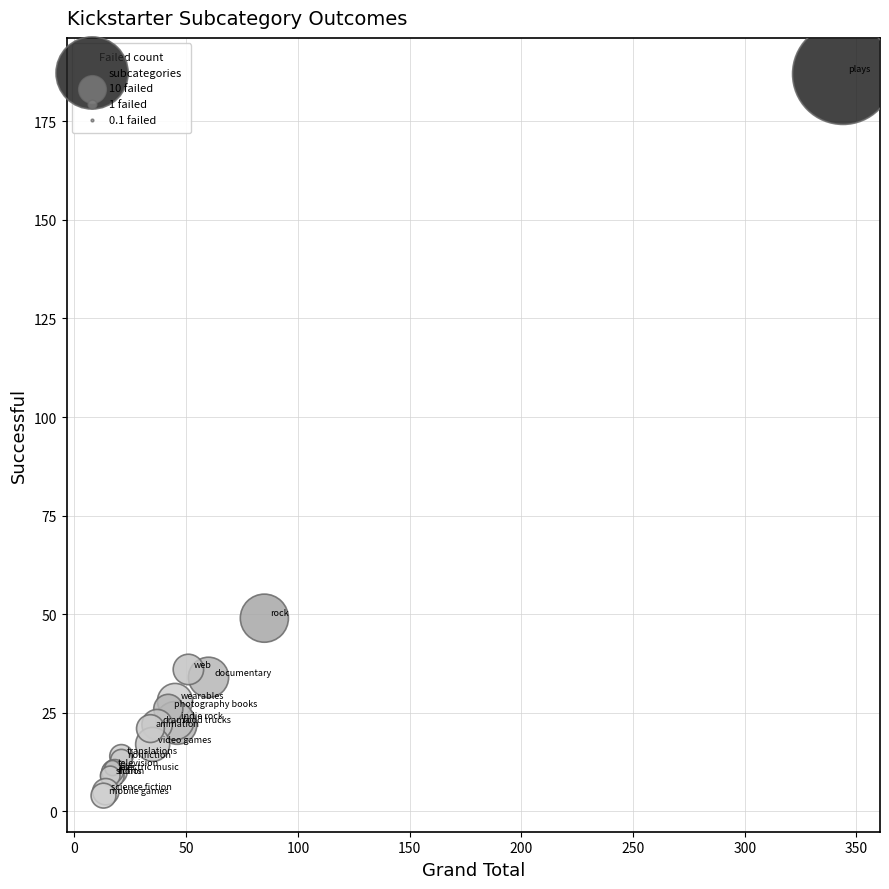

What Y value in the scatter plot is closest to 95?

49